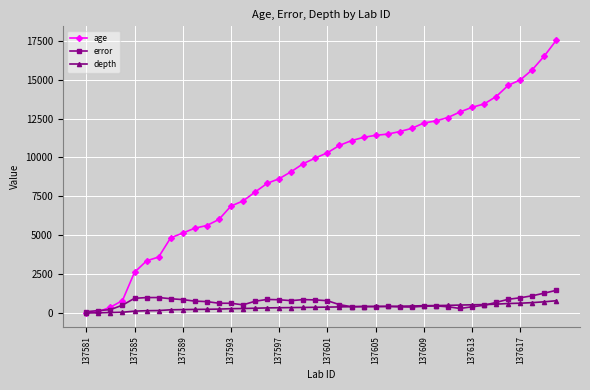

Which series has the largest total across all categories?

age